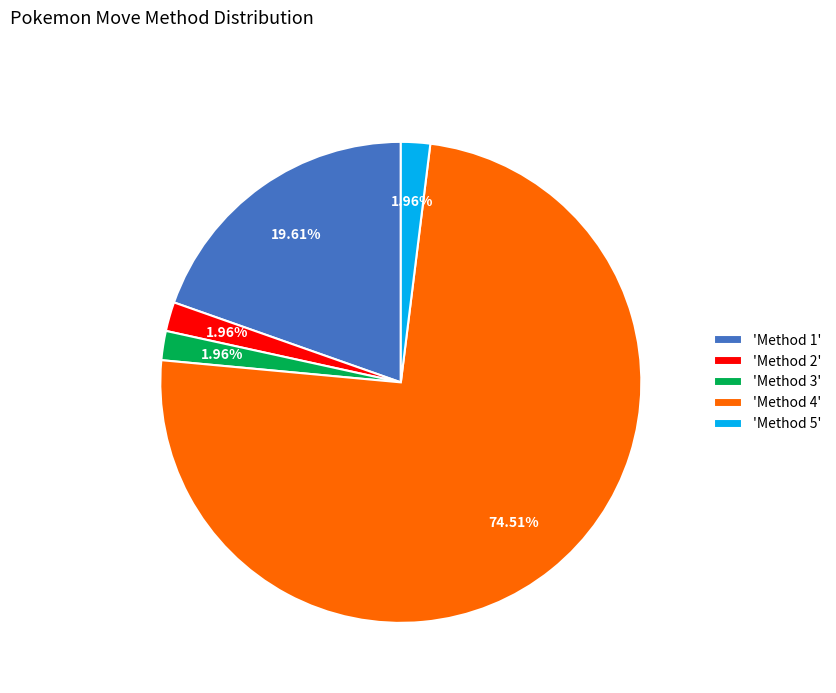

Is the sum of 'Method 1' and 'Method 2' greater than half?

No